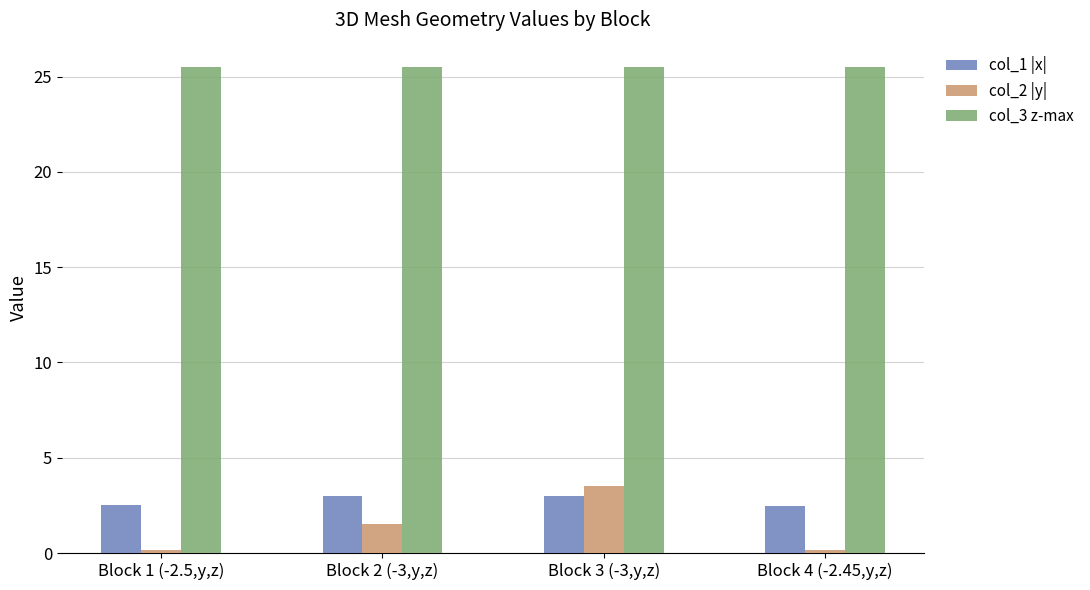

What position from the left is Block 4 (-2.45,y,z)?

4